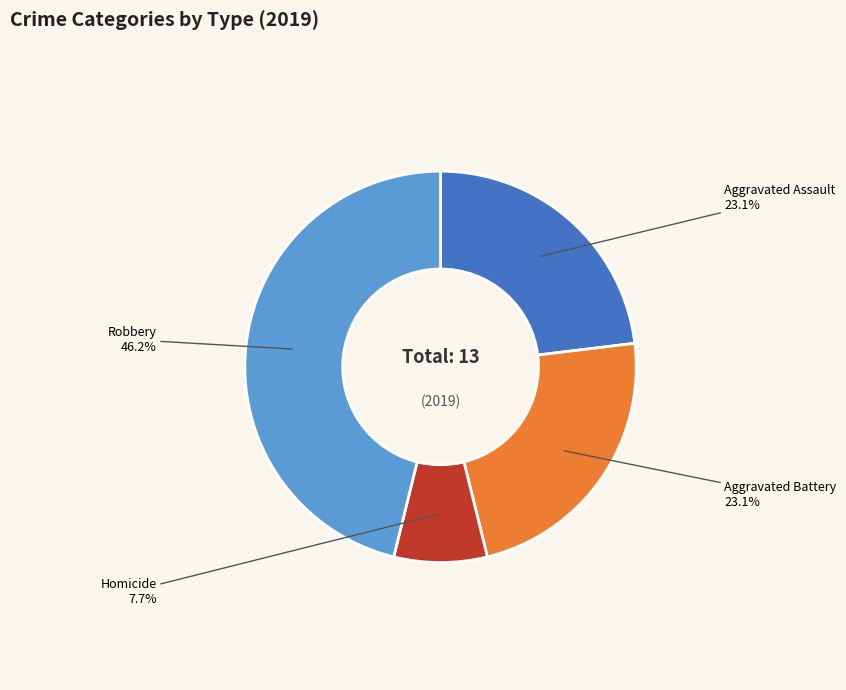

What is the largest slice in the pie chart?

Robbery